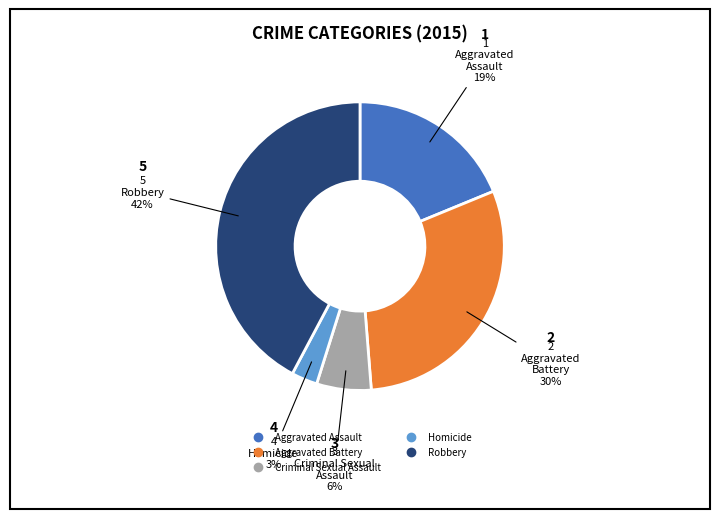

To the nearest percent, what is the difference between the Robbery and Criminal Sexual Assault slice percentages?

36%